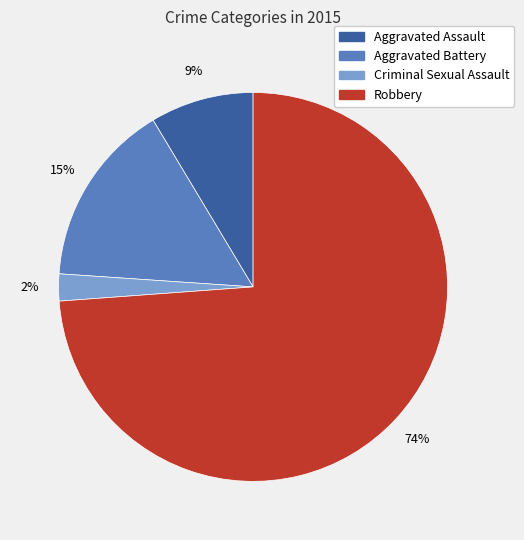

Is there any slice that represents more than half of the pie?

Yes